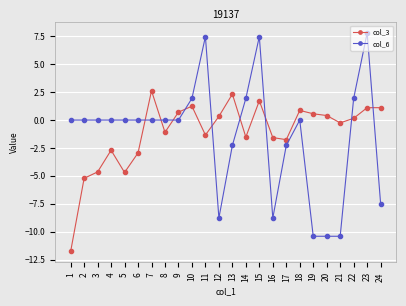

True or false: col_6 and col_3 cross at least once.

True